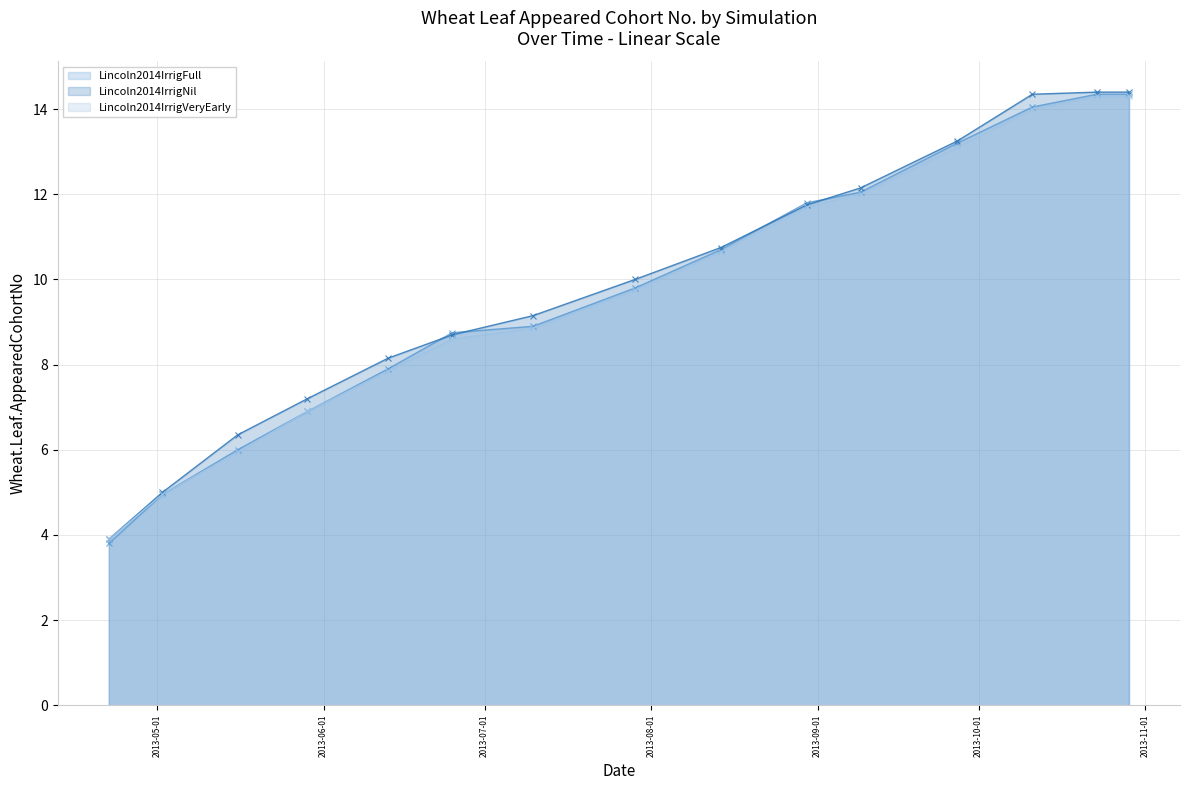

What is the total value across all series at 2013-08-14?

32.1